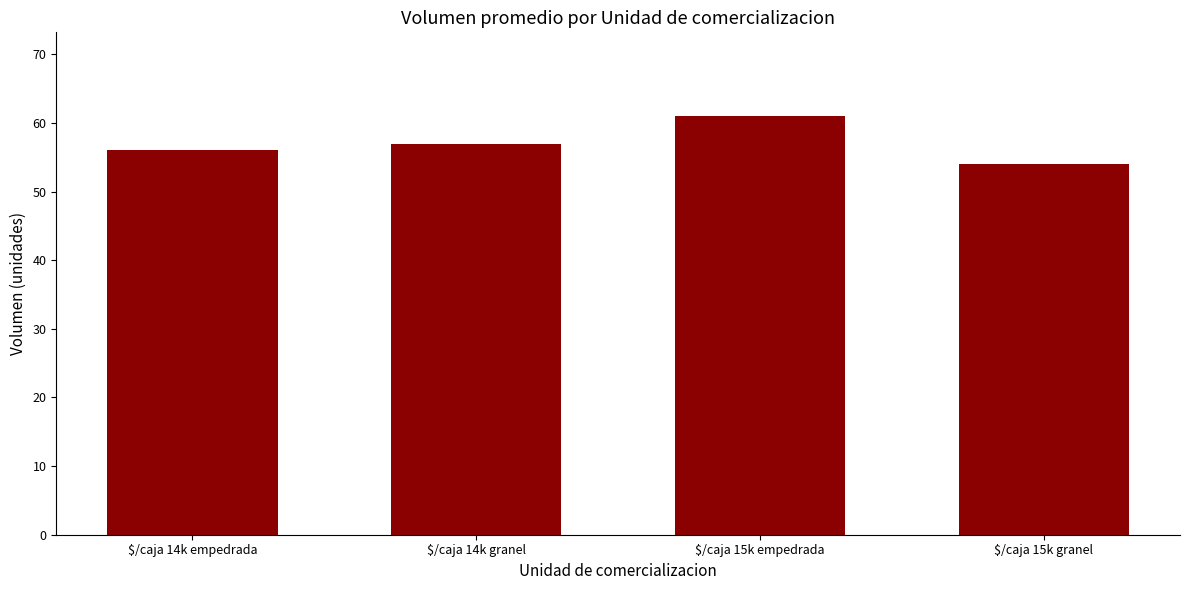

How many distinct data groups are displayed?

1